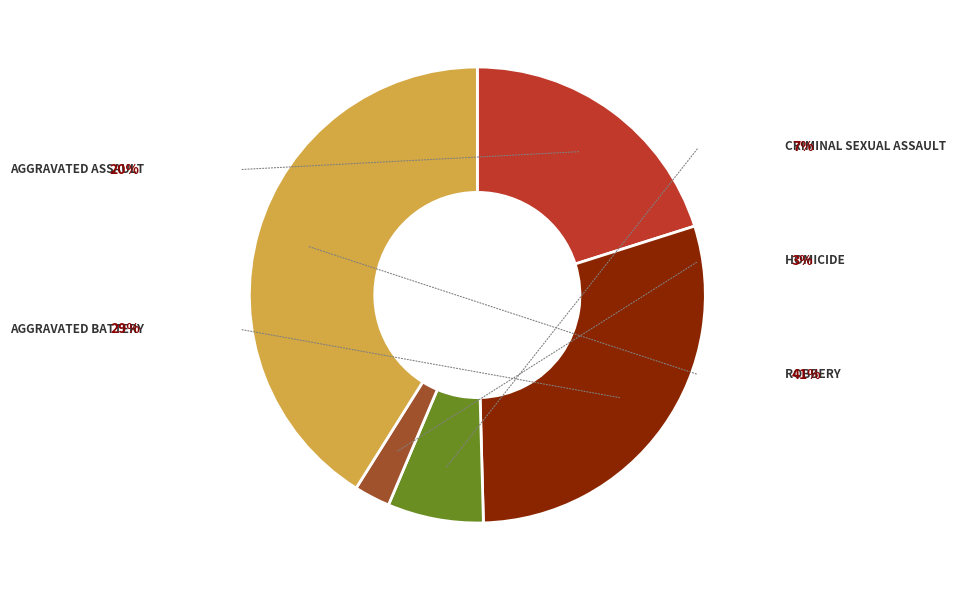

Is there a majority slice in this chart?

No